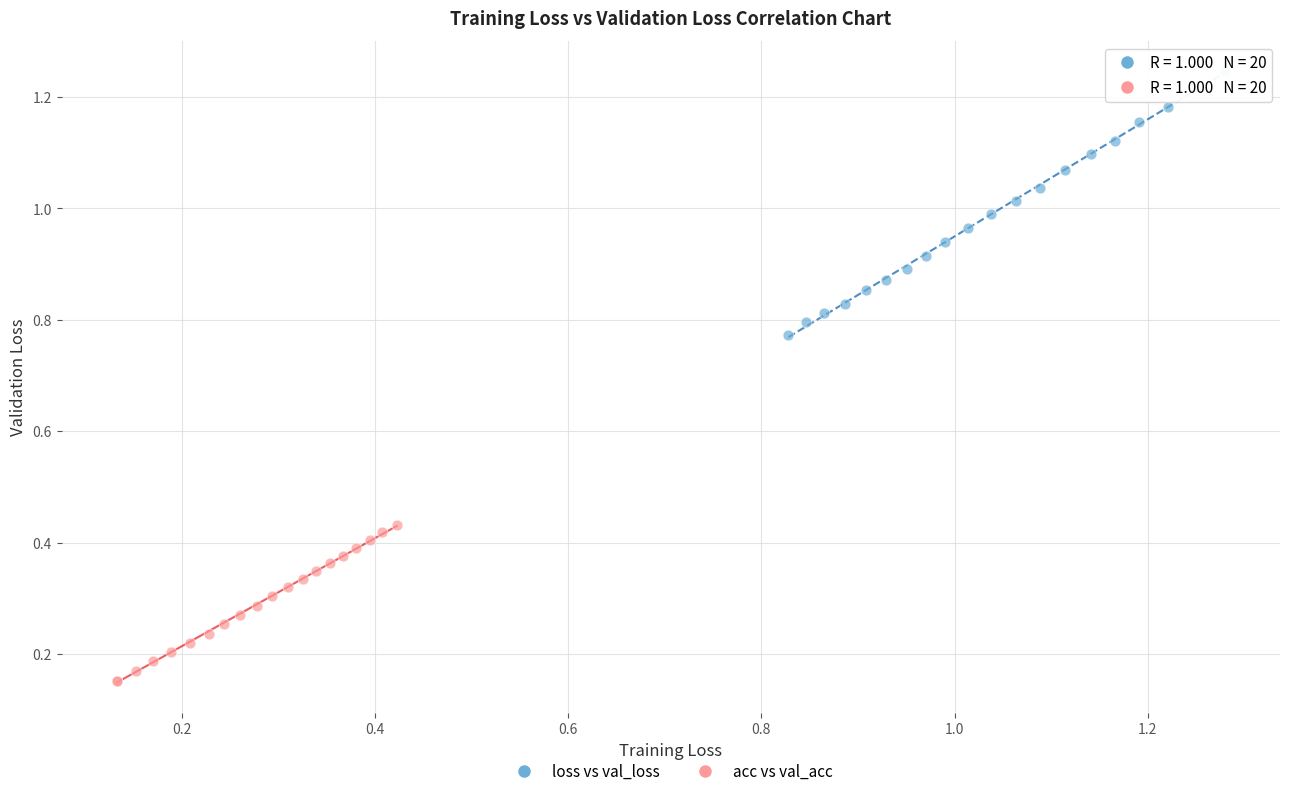

Which series contains the highest Y value?

loss vs val_loss